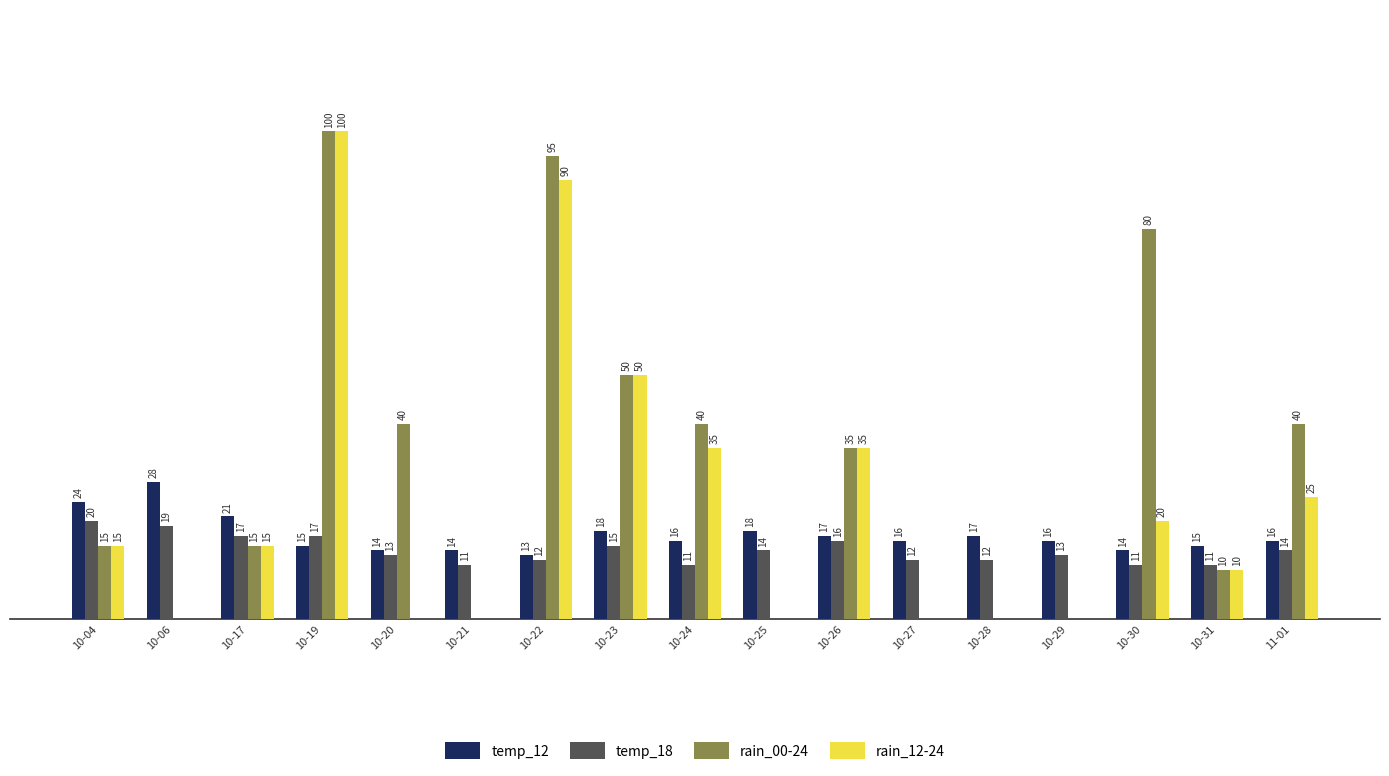

Where does the temp_18 series first go above 13?

10-04